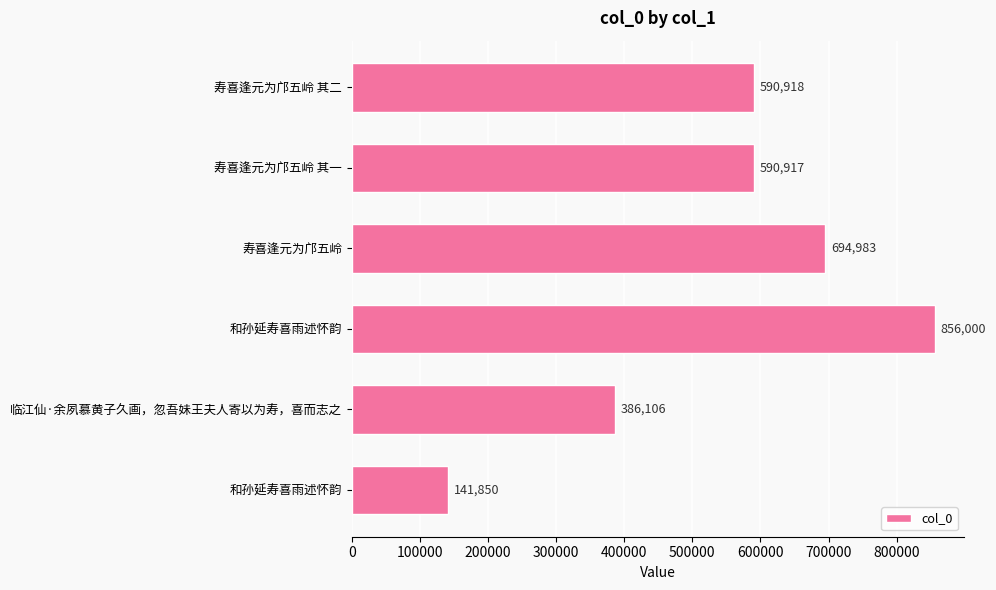

What is the average value?

543462